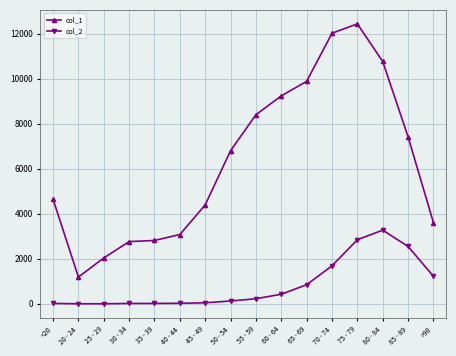

What is the label of the 7th point from the left?

45 - 49